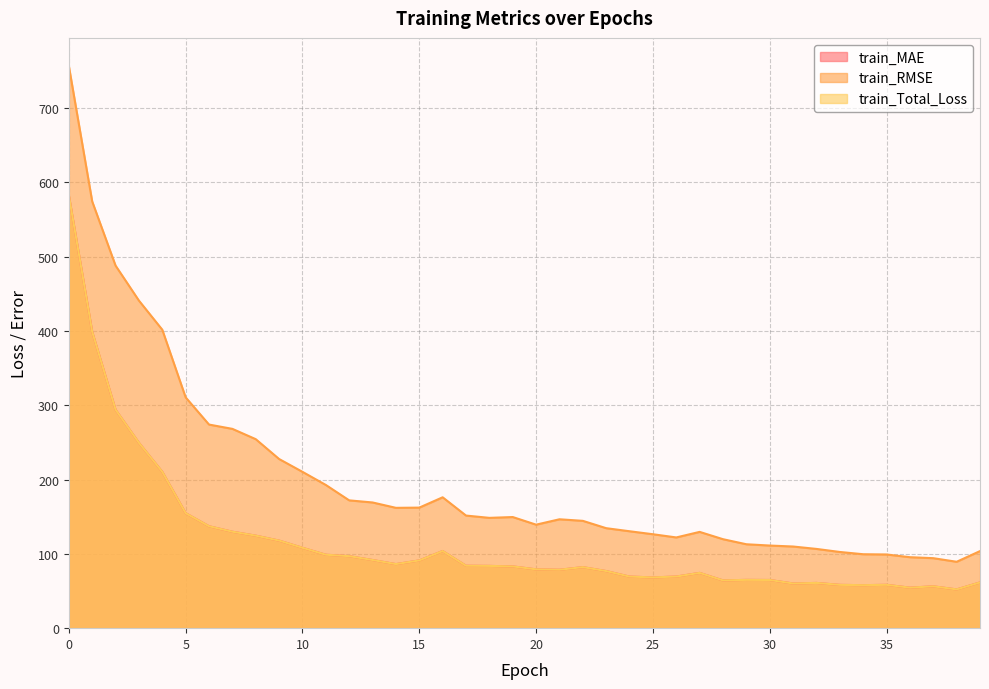

Where is the first local minimum for train_MAE?

14